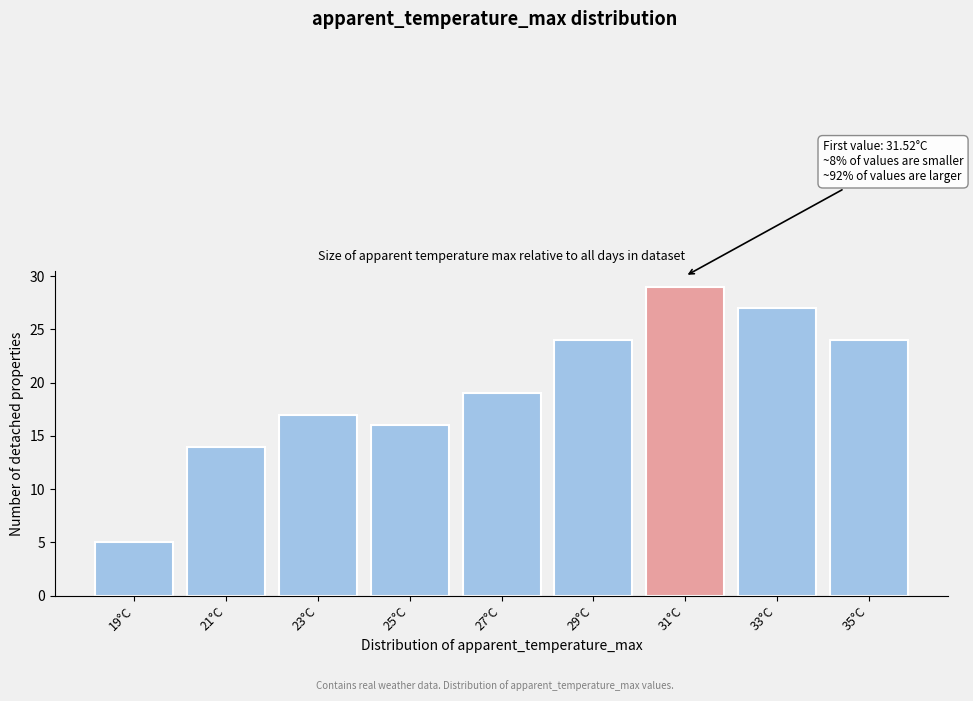

Reading left to right, extract all data points from this chart.

19°C=5	21°C=14	23°C=17	25°C=16	27°C=19	29°C=24	31°C=29	33°C=27	35°C=24